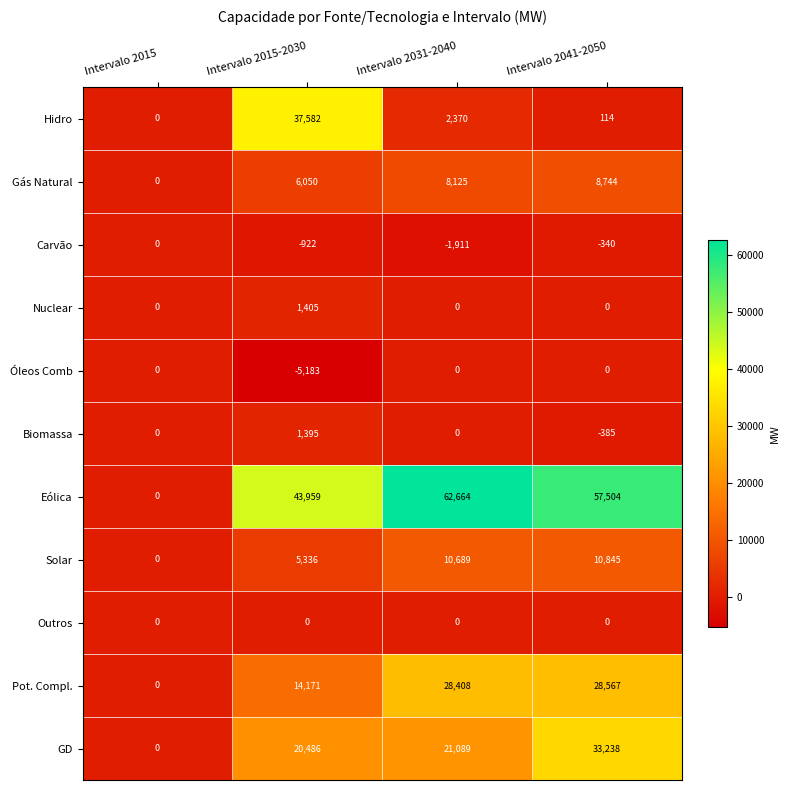

What is the difference between the second highest and minimum values in the Pot. Compl. series?

28408